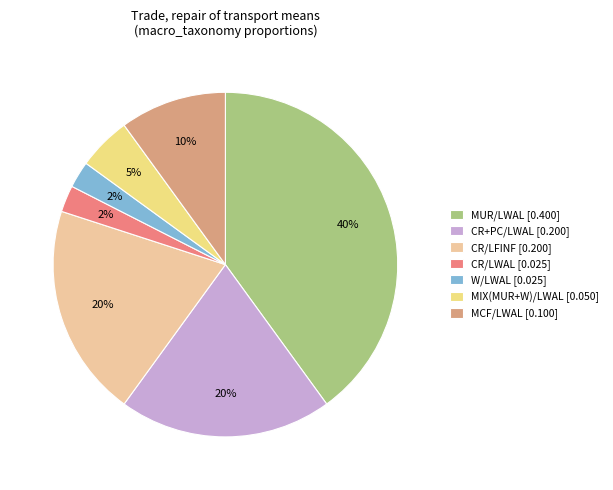

Does CR+PC/LWAL account for over 50% of the chart?

No